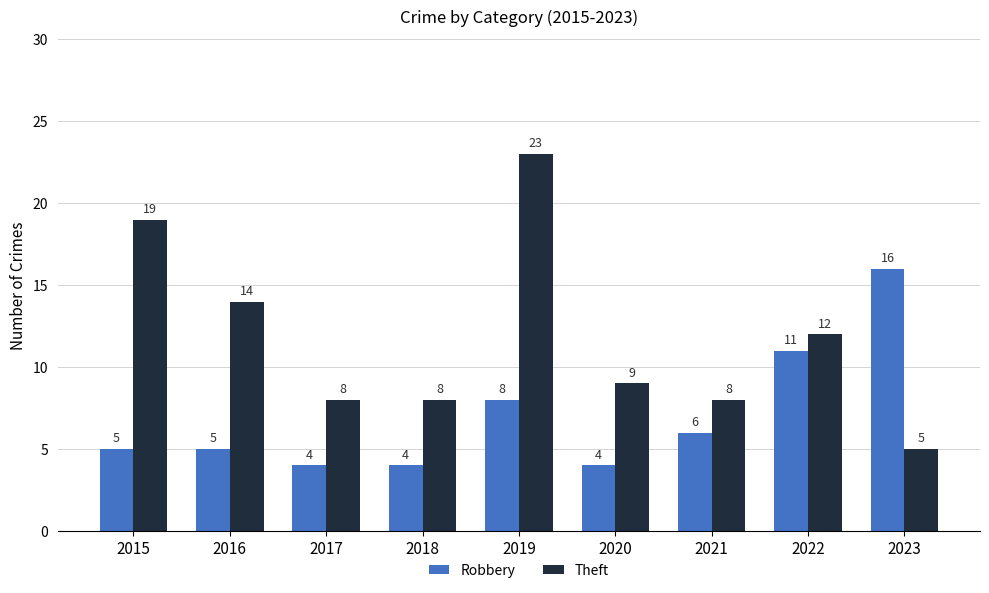

How many values in the Theft series are below 9?

4